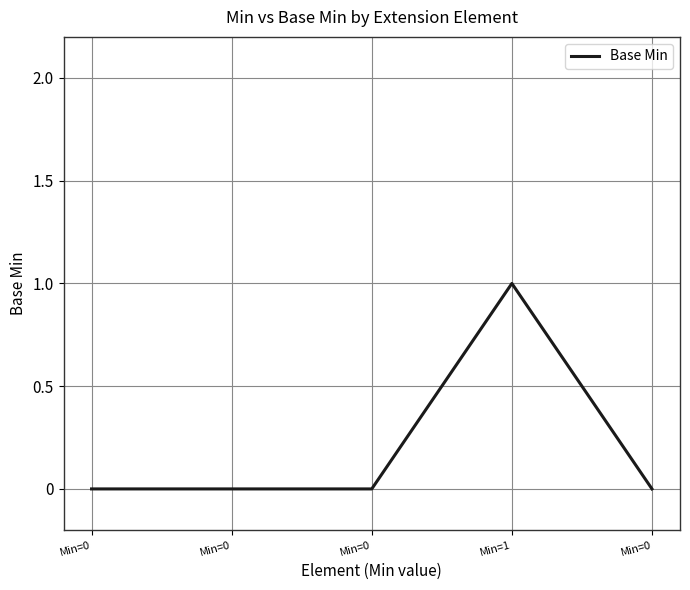

At which category does the chart reach its peak across all series?

Min=1